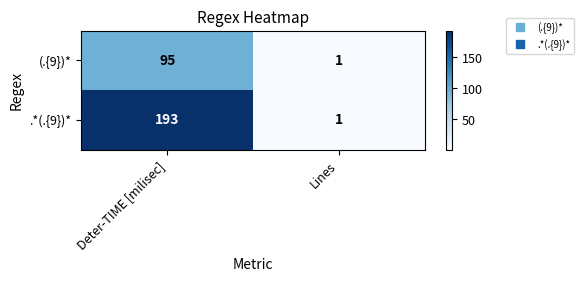

Which series has the largest total across all categories?

.*(.{9})*